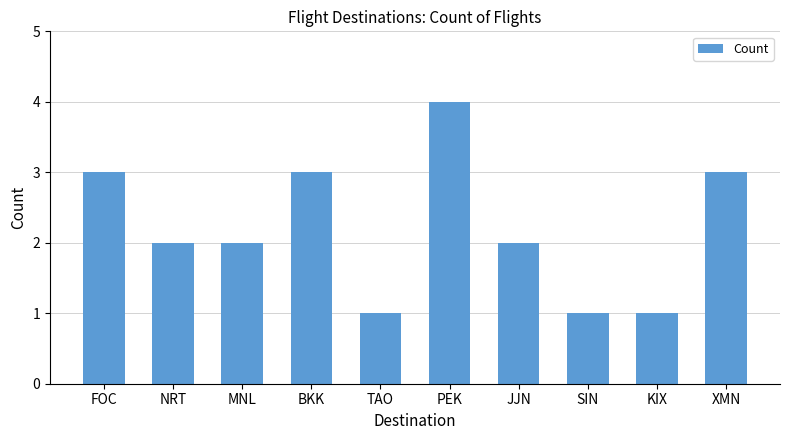

What is the sum of all values?

22